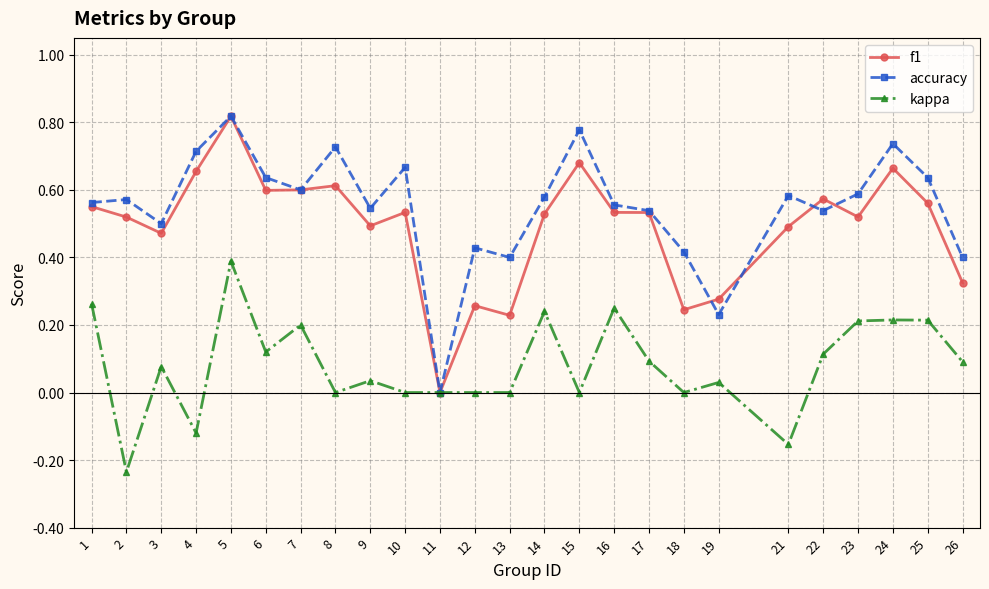

At 19, list the series in order from smallest to largest.

kappa, accuracy, f1